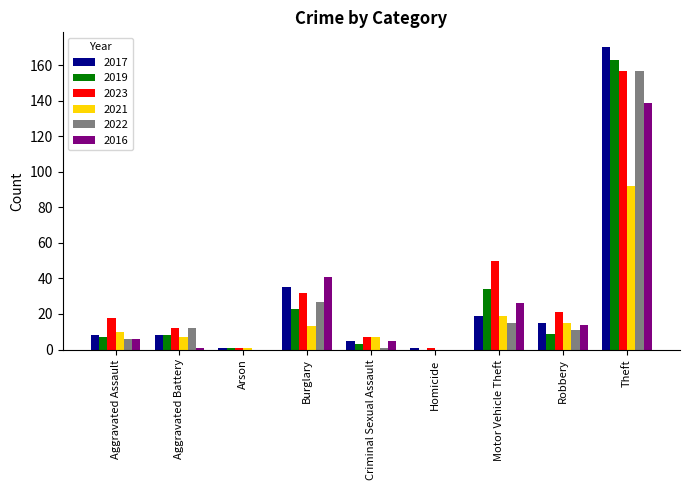

What is the sum of the 2022 values at Aggravated Assault and Burglary?

33